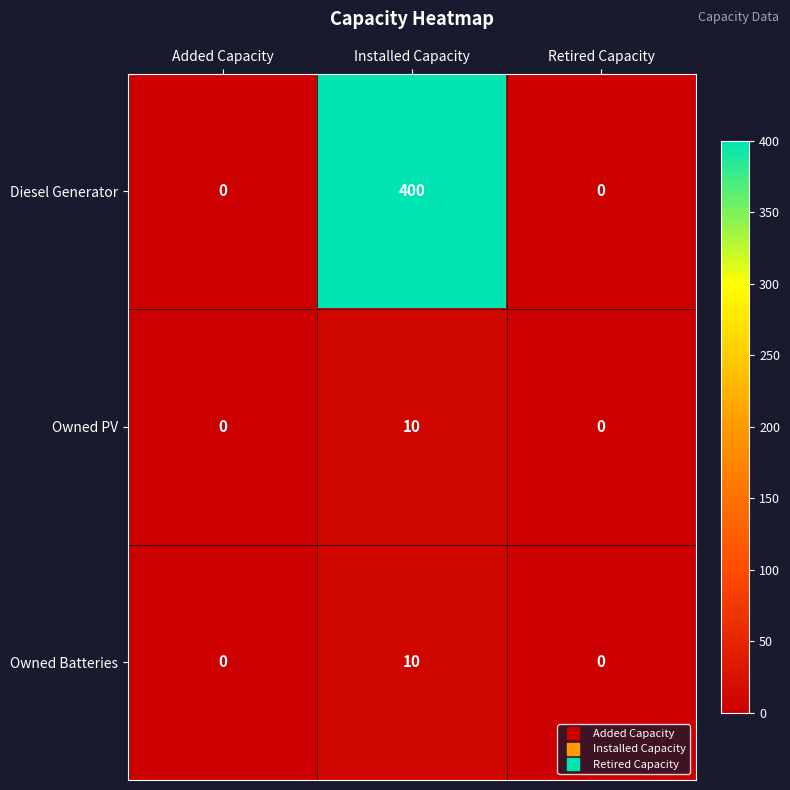

Which series has the largest range (max minus min)?

Diesel Generator